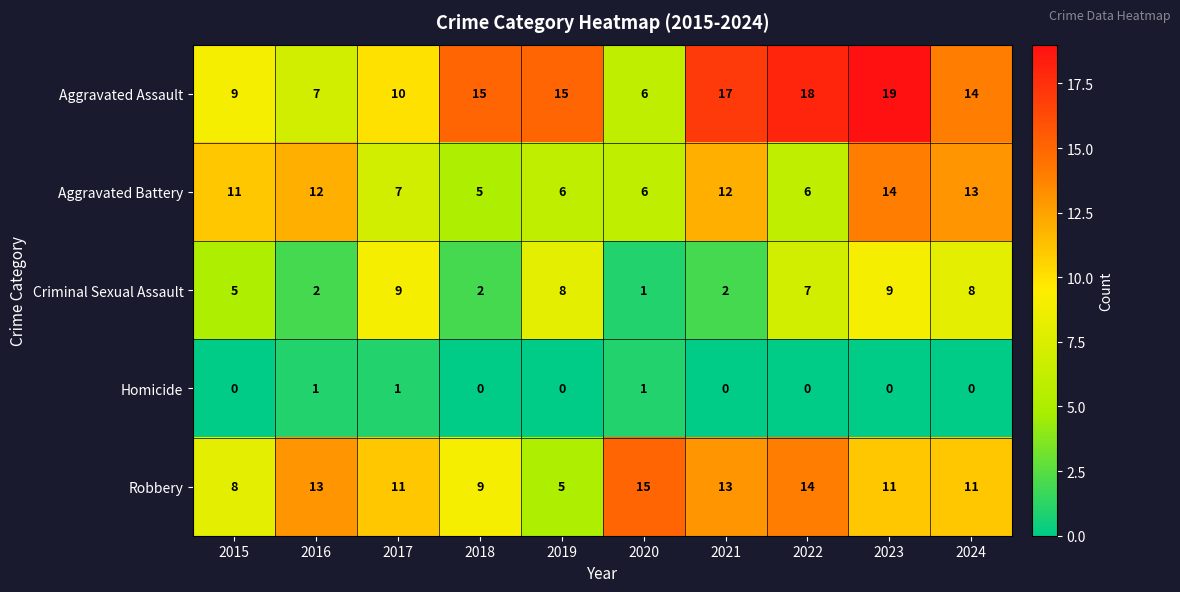

What is the sum of all Homicide values?

3